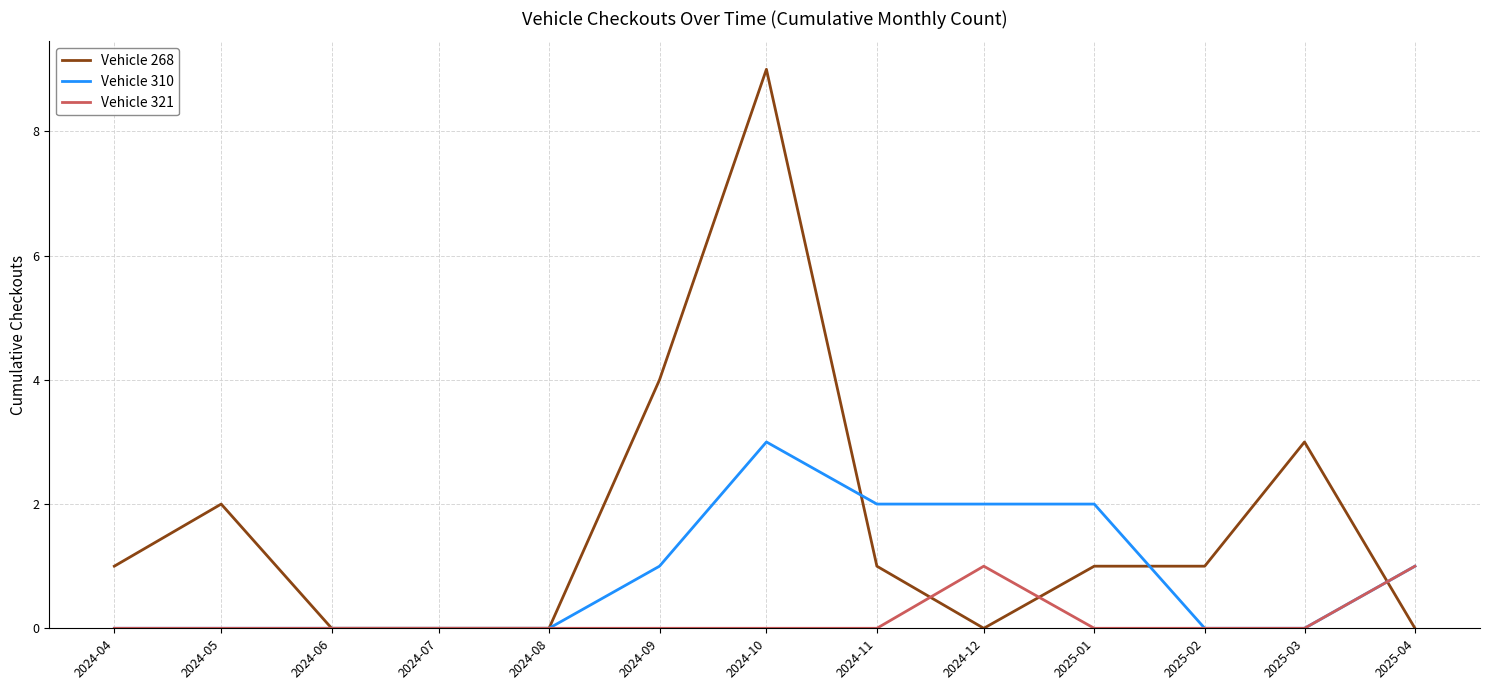

At which category does the chart reach its peak across all series?

2024-10